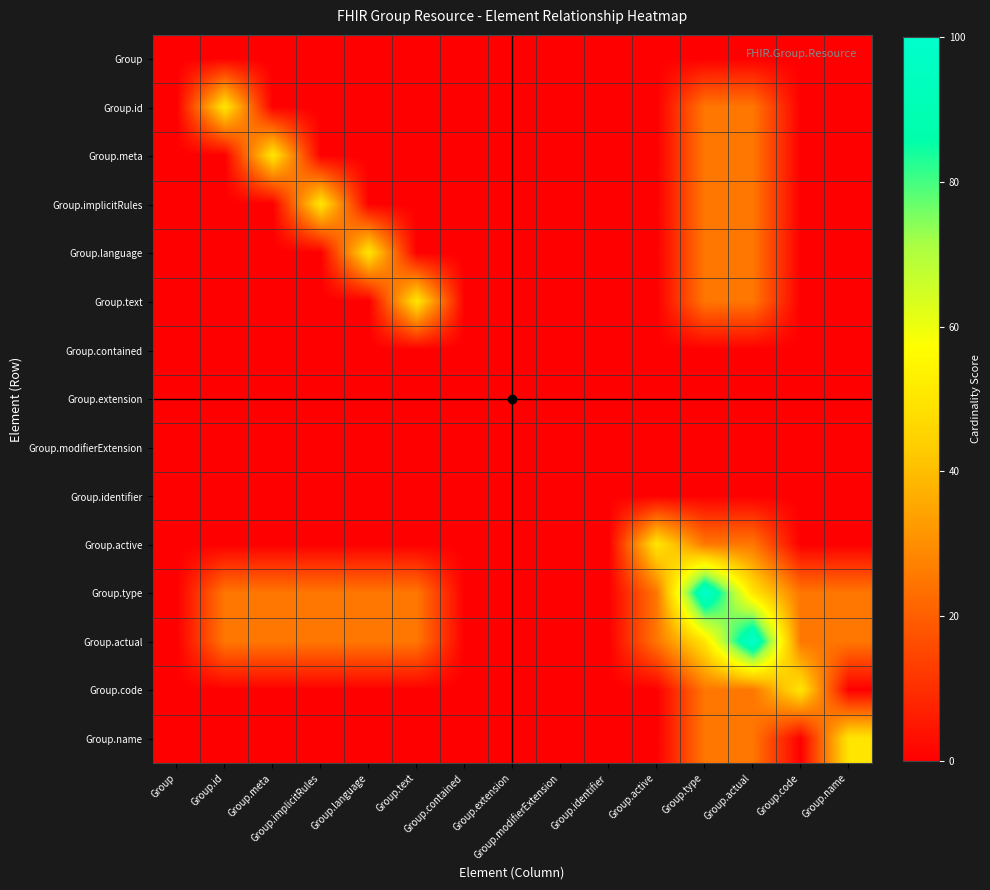

At which category is the sum across all series the highest?

Group.type